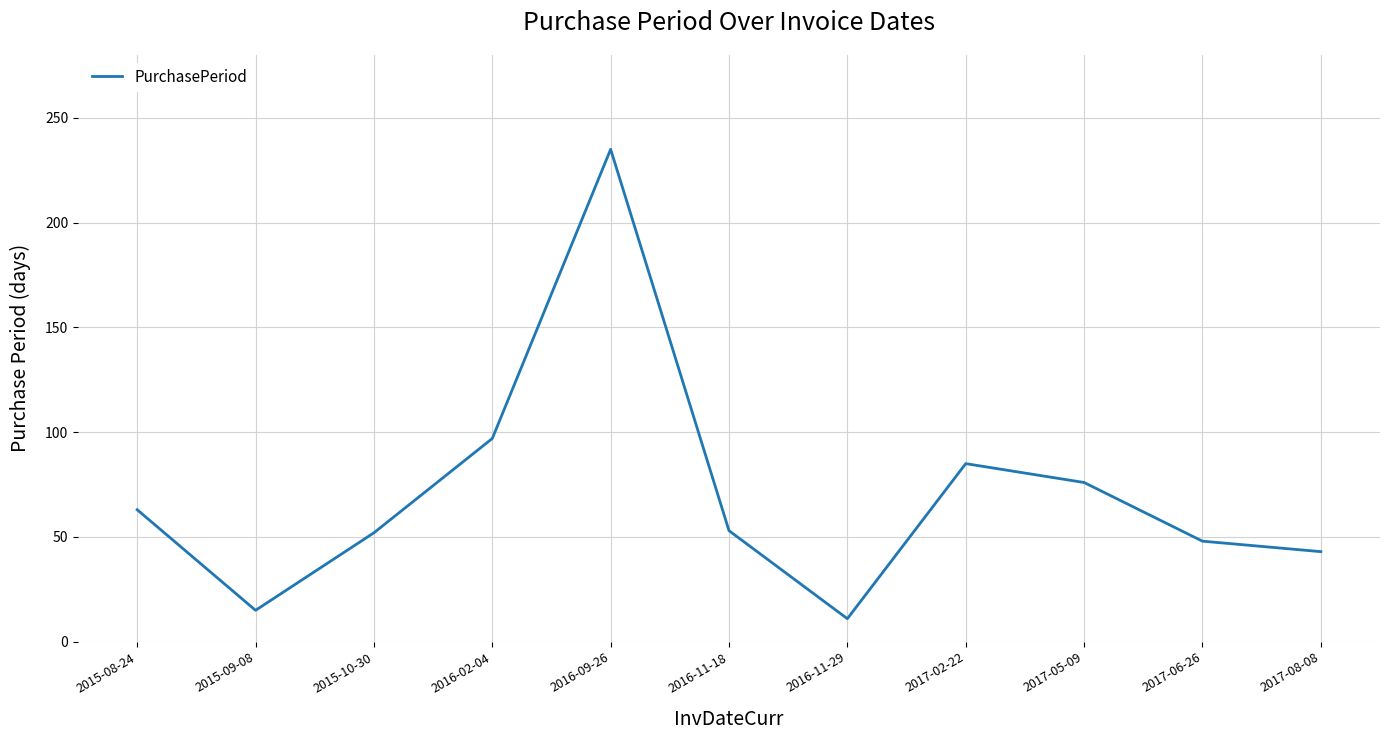

What is the difference between the maximum and minimum values?

224